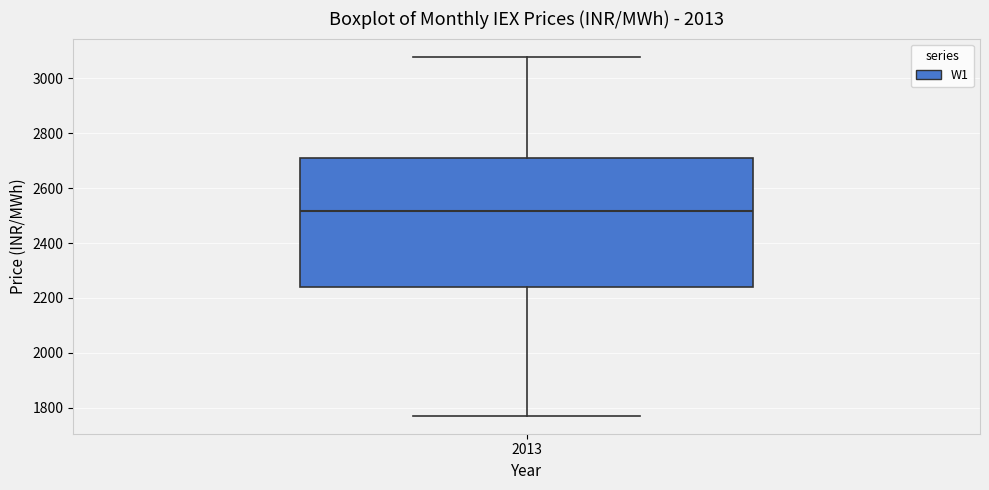

Transcribe this box plot: give where the median line is, the range the box spans, and where the two whiskers end, as read against the y-axis. The values are not printed on the chart, so give them approximately, as read against the axis.

median 2520, box 2240 to 2700, whiskers 1780 to 3080